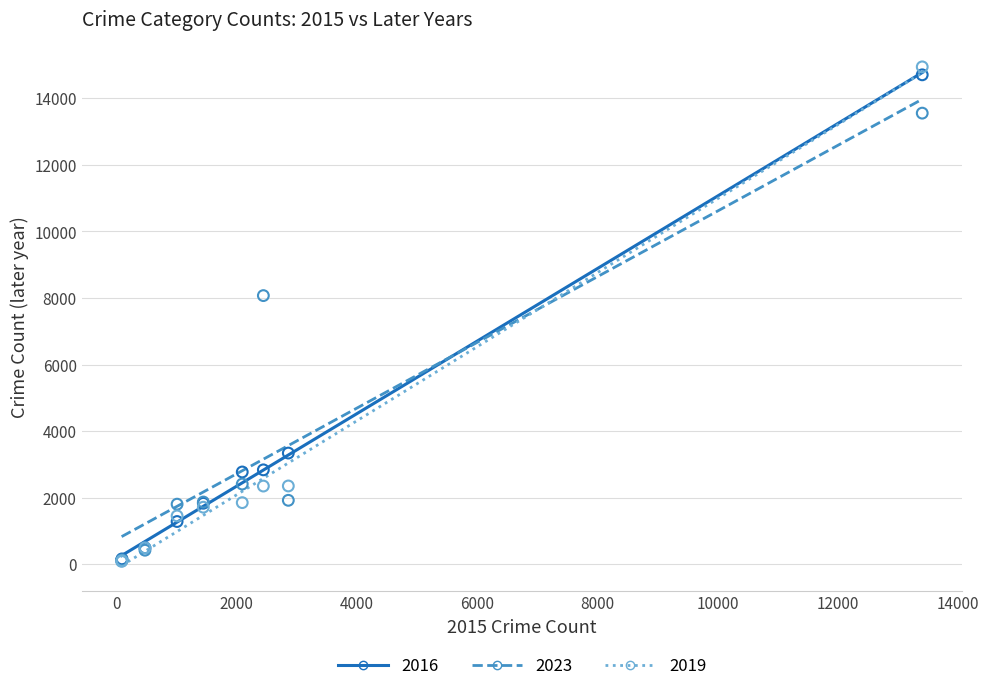

Across all series, what Y value is closest to 7514?

8070